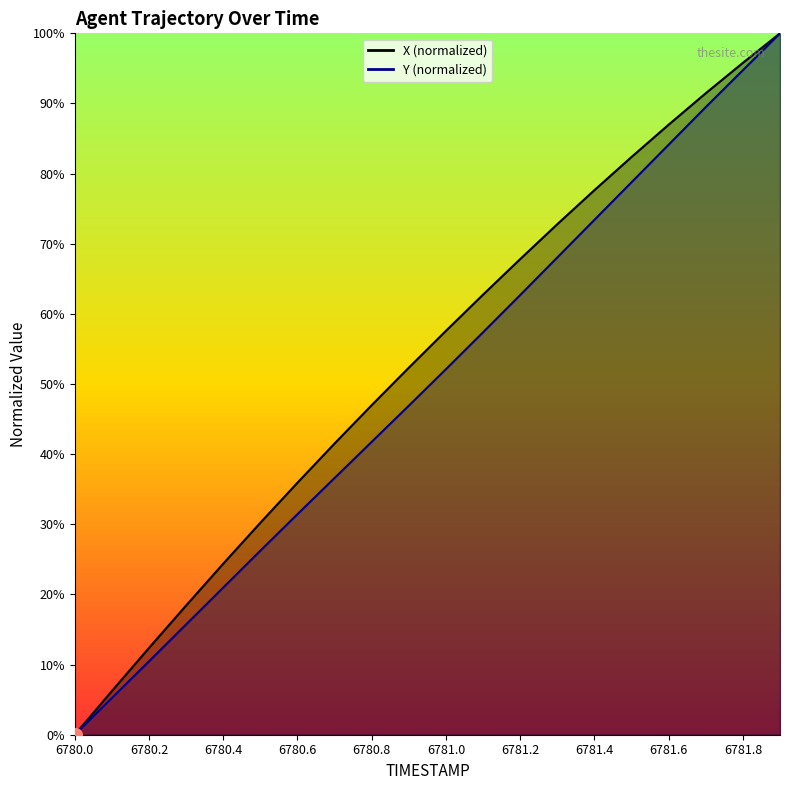

What is the label of the 19th point from the left?

6781.8